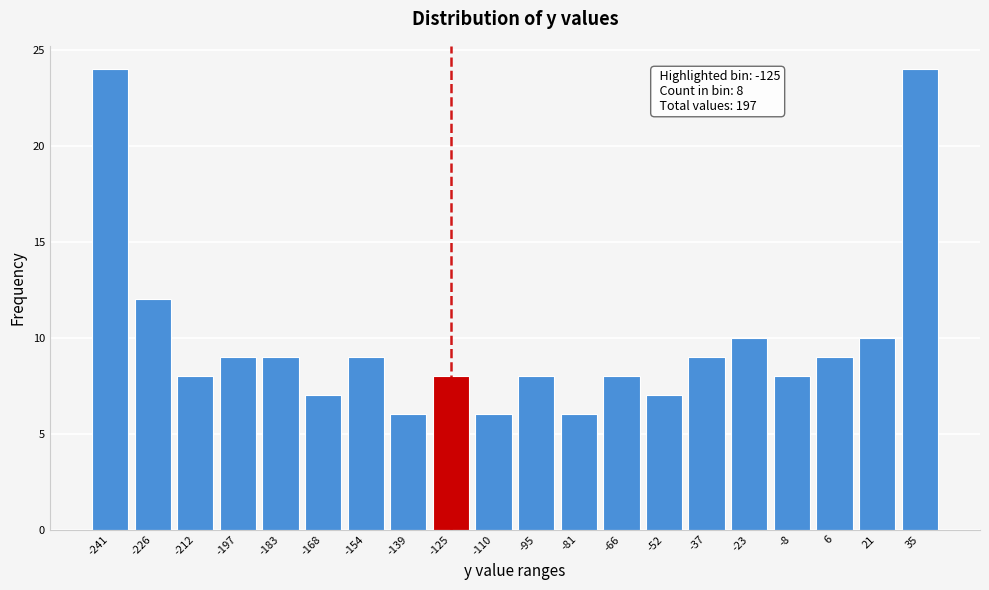

Reading right to left, transcribe all the data shown in this chart.

35=24	21=10	6=9	-8=8	-23=10	-37=9	-52=7	-66=8	-81=6	-95=8	-110=6	-125=8	-139=6	-154=9	-168=7	-183=9	-197=9	-212=8	-226=12	-241=24